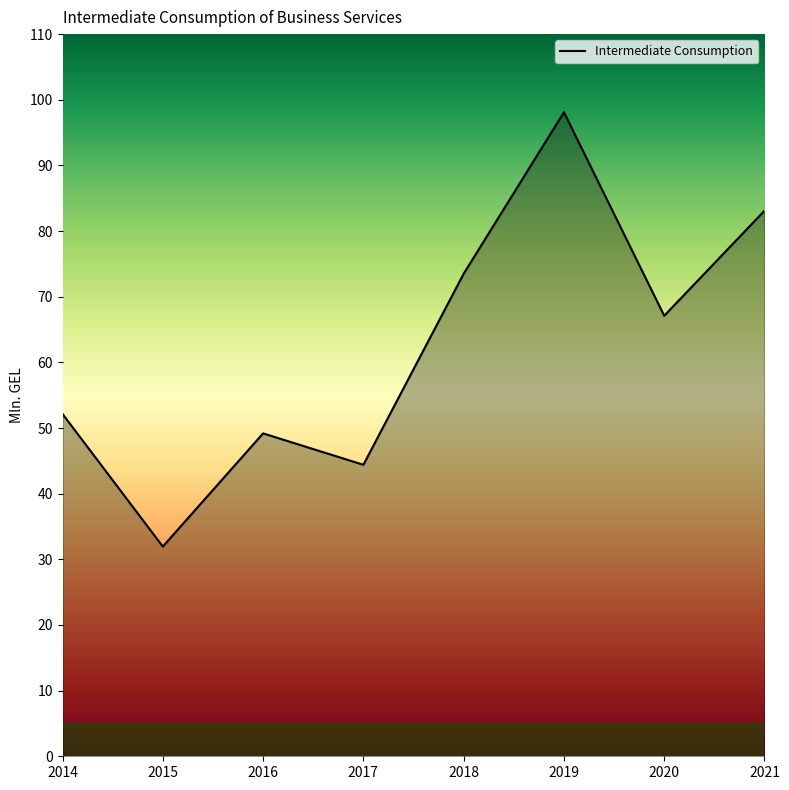

True or false: the data shows 51.0 at 2018.

False